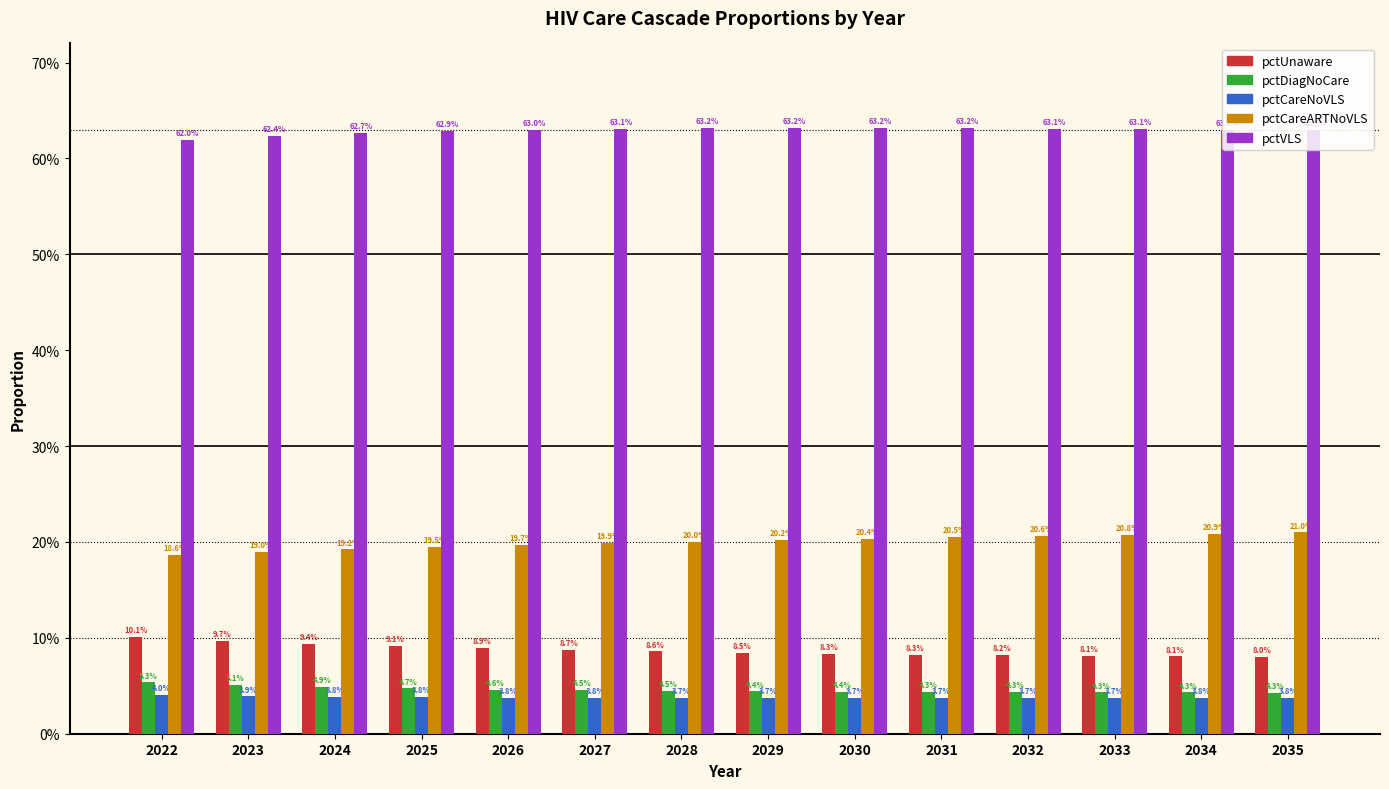

Is it true that pctVLS equals 0.6 at 2029?

True